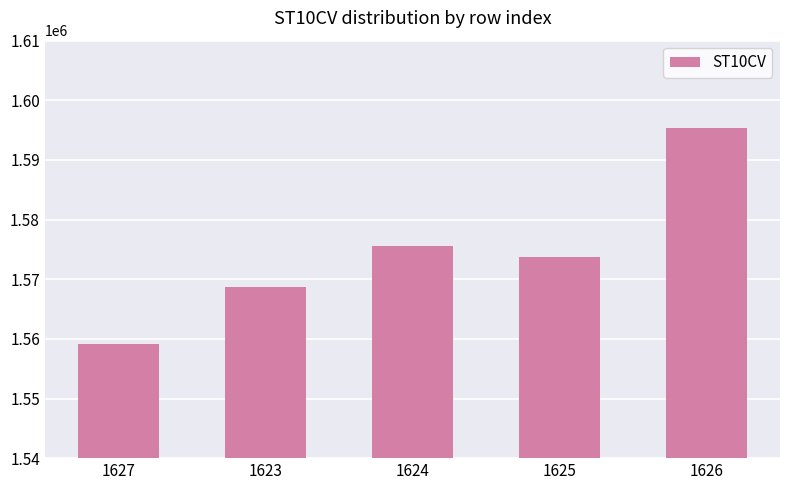

Approximately how many times larger is the value at 1626 compared to 1624?

1.0